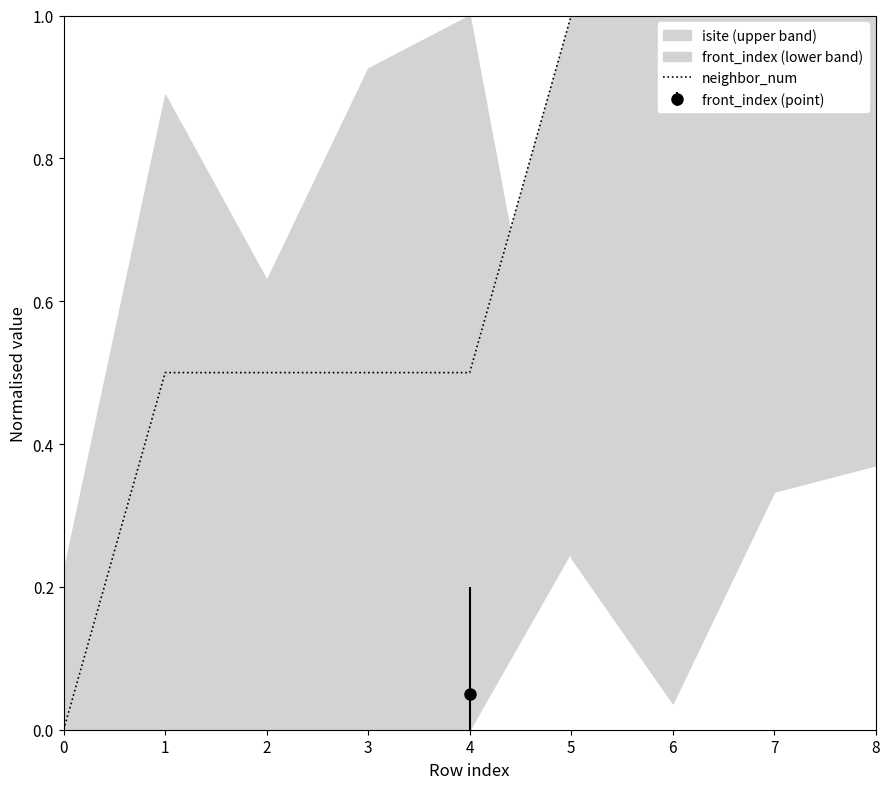

The chart shows a value of 1.6 at 8. True or false?

False